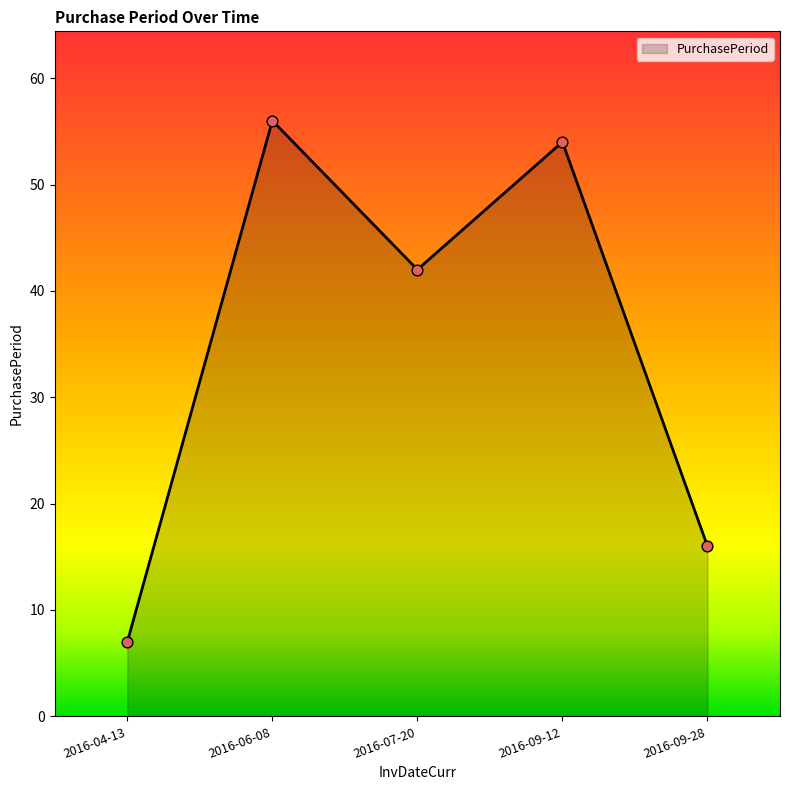

Which has a higher value, 2016-09-28 or 2016-07-20?

2016-07-20